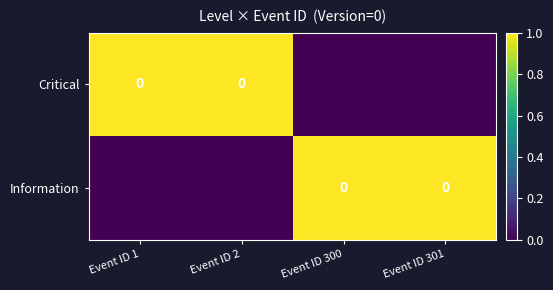

List the labels in order of Information value, largest first.

Event ID 300, Event ID 301, Event ID 1, Event ID 2